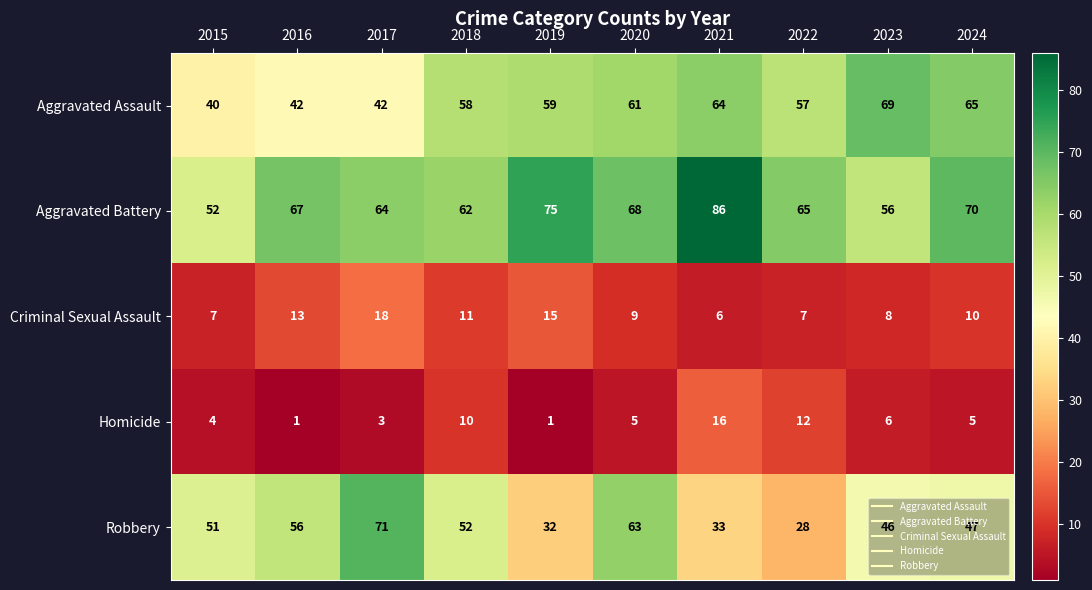

Rank the series at 2018 from highest to lowest value.

Aggravated Battery, Aggravated Assault, Robbery, Criminal Sexual Assault, Homicide